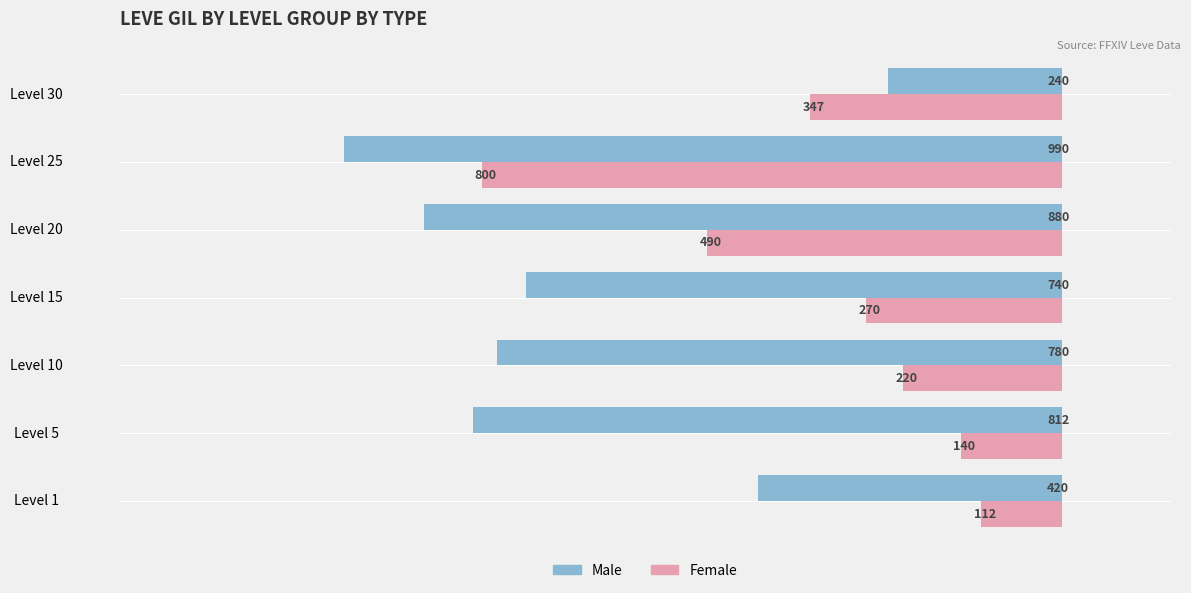

At which category does the chart reach its peak across all series?

Level 25